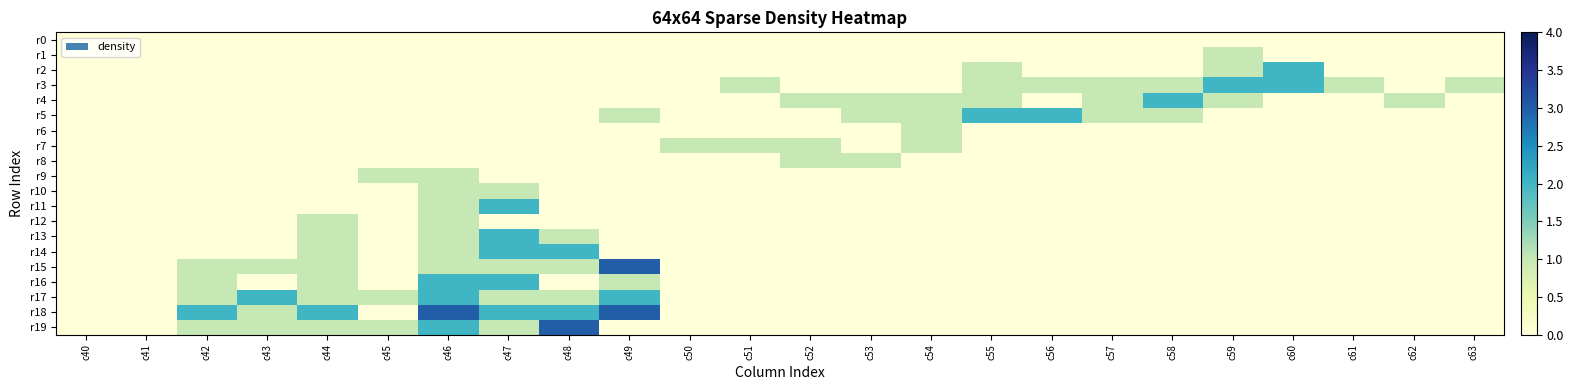

Reading left to right, list all the values displayed in this chart.

r0: c40=0	c41=0	c42=0	c43=0	c44=0	c45=0	c46=0	c47=0	c48=0	c49=0	c50=0	c51=0	c52=0	c53=0	c54=0	c55=0	c56=0	c57=0	c58=0	c59=0	c60=0	c61=0	c62=0	c63=0
r1: c40=0	c41=0	c42=0	c43=0	c44=0	c45=0	c46=0	c47=0	c48=0	c49=0	c50=0	c51=0	c52=0	c53=0	c54=0	c55=0	c56=0	c57=0	c58=0	c59=1	c60=0	c61=0	c62=0	c63=0
r2: c40=0	c41=0	c42=0	c43=0	c44=0	c45=0	c46=0	c47=0	c48=0	c49=0	c50=0	c51=0	c52=0	c53=0	c54=0	c55=1	c56=0	c57=0	c58=0	c59=1	c60=2	c61=0	c62=0	c63=0
r3: c40=0	c41=0	c42=0	c43=0	c44=0	c45=0	c46=0	c47=0	c48=0	c49=0	c50=0	c51=1	c52=0	c53=0	c54=0	c55=1	c56=1	c57=1	c58=1	c59=2	c60=2	c61=1	c62=0	c63=1
r4: c40=0	c41=0	c42=0	c43=0	c44=0	c45=0	c46=0	c47=0	c48=0	c49=0	c50=0	c51=0	c52=1	c53=1	c54=1	c55=1	c56=0	c57=1	c58=2	c59=1	c60=0	c61=0	c62=1	c63=0
r5: c40=0	c41=0	c42=0	c43=0	c44=0	c45=0	c46=0	c47=0	c48=0	c49=1	c50=0	c51=0	c52=0	c53=1	c54=1	c55=2	c56=2	c57=1	c58=1	c59=0	c60=0	c61=0	c62=0	c63=0
r6: c40=0	c41=0	c42=0	c43=0	c44=0	c45=0	c46=0	c47=0	c48=0	c49=0	c50=0	c51=0	c52=0	c53=0	c54=1	c55=0	c56=0	c57=0	c58=0	c59=0	c60=0	c61=0	c62=0	c63=0
r7: c40=0	c41=0	c42=0	c43=0	c44=0	c45=0	c46=0	c47=0	c48=0	c49=0	c50=1	c51=1	c52=1	c53=0	c54=1	c55=0	c56=0	c57=0	c58=0	c59=0	c60=0	c61=0	c62=0	c63=0
r8: c40=0	c41=0	c42=0	c43=0	c44=0	c45=0	c46=0	c47=0	c48=0	c49=0	c50=0	c51=0	c52=1	c53=1	c54=0	c55=0	c56=0	c57=0	c58=0	c59=0	c60=0	c61=0	c62=0	c63=0
r9: c40=0	c41=0	c42=0	c43=0	c44=0	c45=1	c46=1	c47=0	c48=0	c49=0	c50=0	c51=0	c52=0	c53=0	c54=0	c55=0	c56=0	c57=0	c58=0	c59=0	c60=0	c61=0	c62=0	c63=0
r10: c40=0	c41=0	c42=0	c43=0	c44=0	c45=0	c46=1	c47=1	c48=0	c49=0	c50=0	c51=0	c52=0	c53=0	c54=0	c55=0	c56=0	c57=0	c58=0	c59=0	c60=0	c61=0	c62=0	c63=0
r11: c40=0	c41=0	c42=0	c43=0	c44=0	c45=0	c46=1	c47=2	c48=0	c49=0	c50=0	c51=0	c52=0	c53=0	c54=0	c55=0	c56=0	c57=0	c58=0	c59=0	c60=0	c61=0	c62=0	c63=0
r12: c40=0	c41=0	c42=0	c43=0	c44=1	c45=0	c46=1	c47=0	c48=0	c49=0	c50=0	c51=0	c52=0	c53=0	c54=0	c55=0	c56=0	c57=0	c58=0	c59=0	c60=0	c61=0	c62=0	c63=0
r13: c40=0	c41=0	c42=0	c43=0	c44=1	c45=0	c46=1	c47=2	c48=1	c49=0	c50=0	c51=0	c52=0	c53=0	c54=0	c55=0	c56=0	c57=0	c58=0	c59=0	c60=0	c61=0	c62=0	c63=0
r14: c40=0	c41=0	c42=0	c43=0	c44=1	c45=0	c46=1	c47=2	c48=2	c49=0	c50=0	c51=0	c52=0	c53=0	c54=0	c55=0	c56=0	c57=0	c58=0	c59=0	c60=0	c61=0	c62=0	c63=0
r15: c40=0	c41=0	c42=1	c43=1	c44=1	c45=0	c46=1	c47=1	c48=1	c49=3	c50=0	c51=0	c52=0	c53=0	c54=0	c55=0	c56=0	c57=0	c58=0	c59=0	c60=0	c61=0	c62=0	c63=0
r16: c40=0	c41=0	c42=1	c43=0	c44=1	c45=0	c46=2	c47=2	c48=0	c49=1	c50=0	c51=0	c52=0	c53=0	c54=0	c55=0	c56=0	c57=0	c58=0	c59=0	c60=0	c61=0	c62=0	c63=0
r17: c40=0	c41=0	c42=1	c43=2	c44=1	c45=1	c46=2	c47=1	c48=1	c49=2	c50=0	c51=0	c52=0	c53=0	c54=0	c55=0	c56=0	c57=0	c58=0	c59=0	c60=0	c61=0	c62=0	c63=0
r18: c40=0	c41=0	c42=2	c43=1	c44=2	c45=0	c46=3	c47=2	c48=2	c49=3	c50=0	c51=0	c52=0	c53=0	c54=0	c55=0	c56=0	c57=0	c58=0	c59=0	c60=0	c61=0	c62=0	c63=0
r19: c40=0	c41=0	c42=1	c43=1	c44=1	c45=1	c46=2	c47=1	c48=3	c49=0	c50=0	c51=0	c52=0	c53=0	c54=0	c55=0	c56=0	c57=0	c58=0	c59=0	c60=0	c61=0	c62=0	c63=0